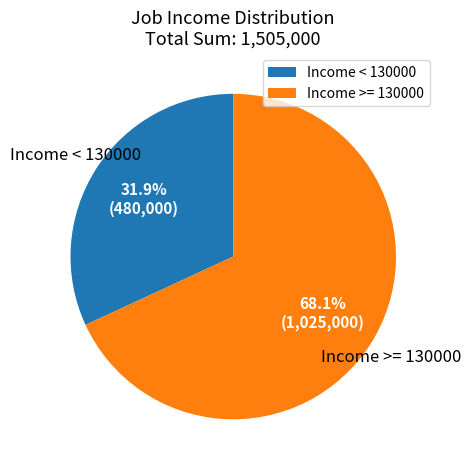

What percentage do Income < 130000 and Income >= 130000 together represent?

100.0%